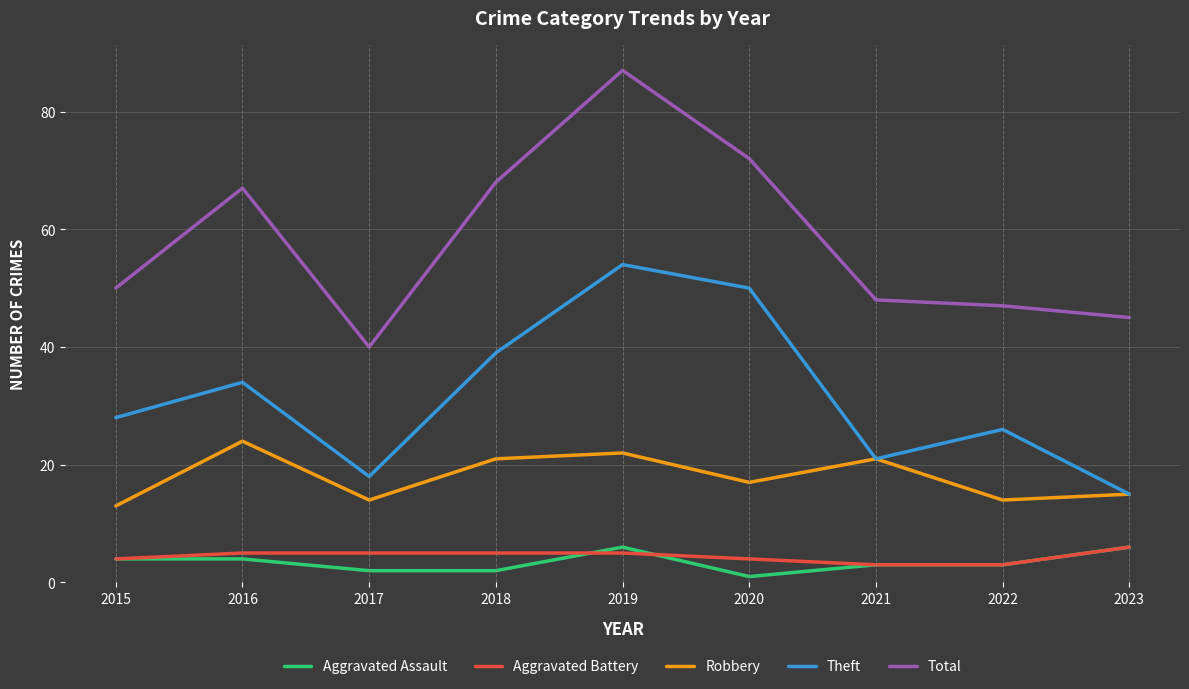

Does the chart have visible grid lines?

Yes